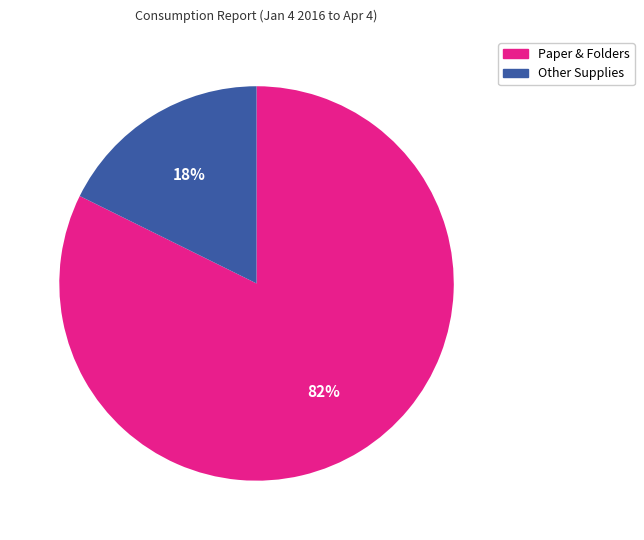

To the nearest percent, what is the average slice percentage?

50%